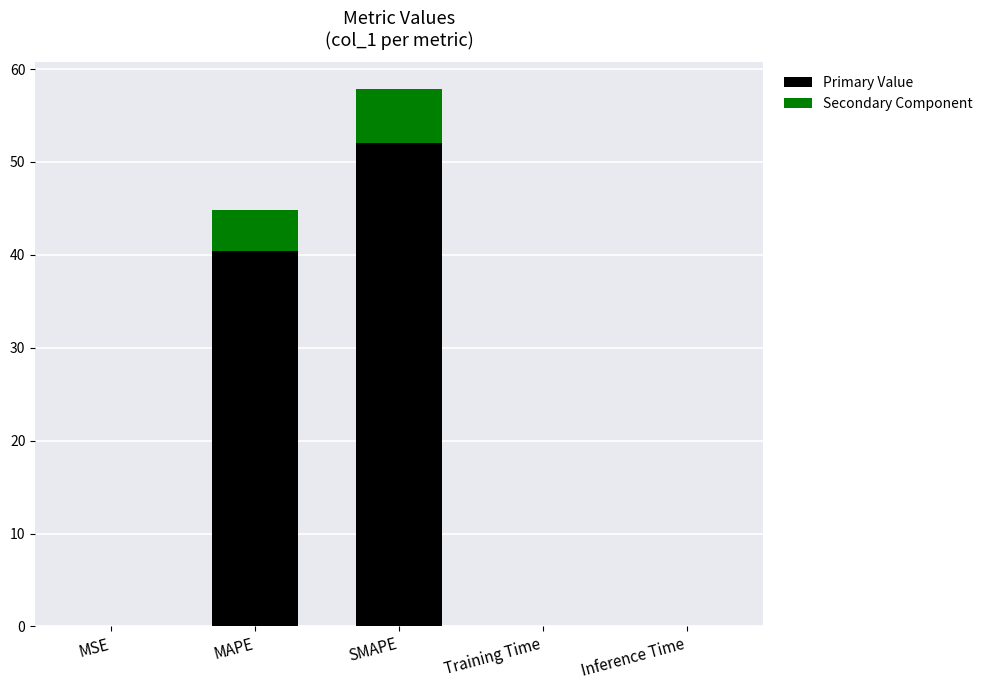

How many data points does each series have?

5